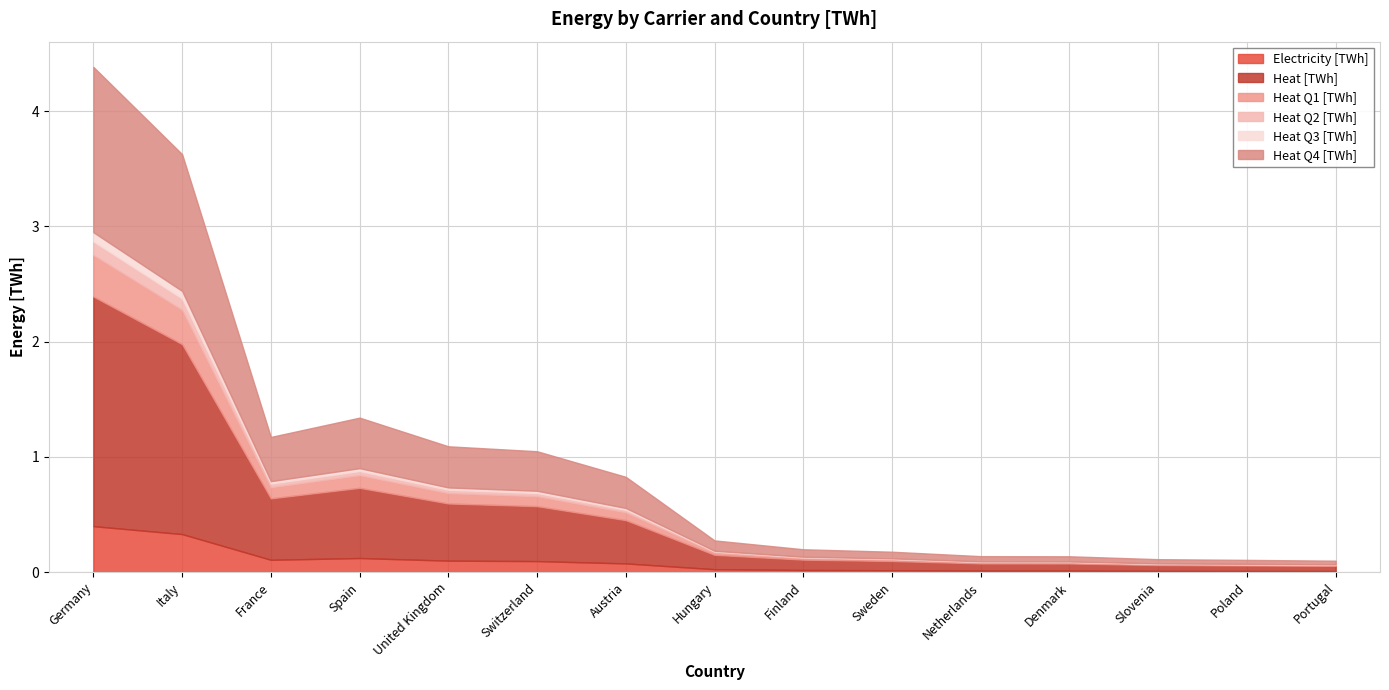

Count the number of categories in the chart.

15